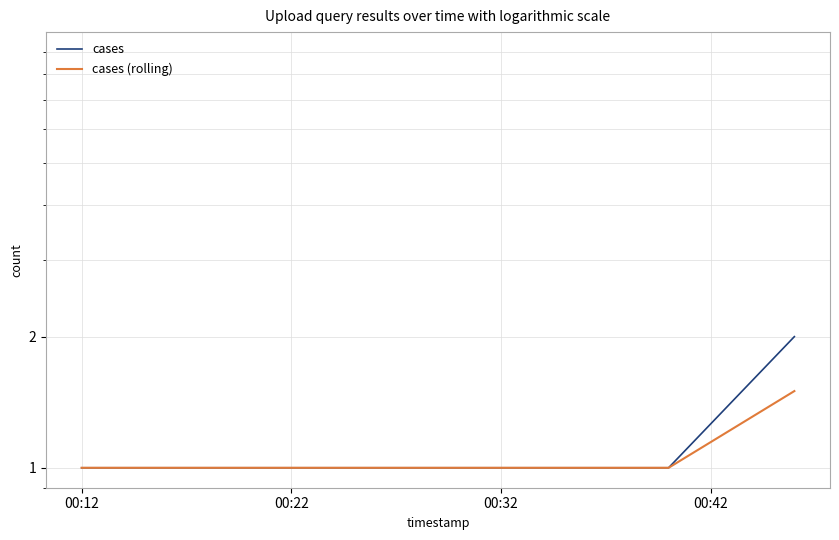

What is the average value of the cases series?

1.2